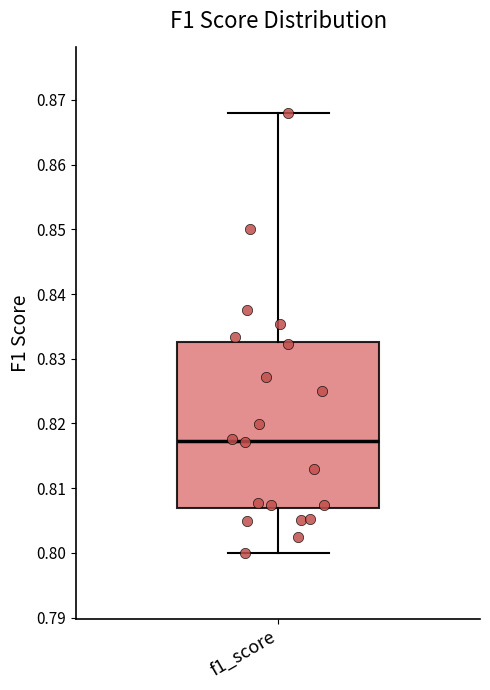

Read this box plot against the y-axis: the position of the median line, the range covered by the box, and the ends of both whiskers. The values are not printed on the chart, so give them approximately, as read against the axis.

median 0.817, box 0.807 to 0.833, whiskers 0.800 to 0.868